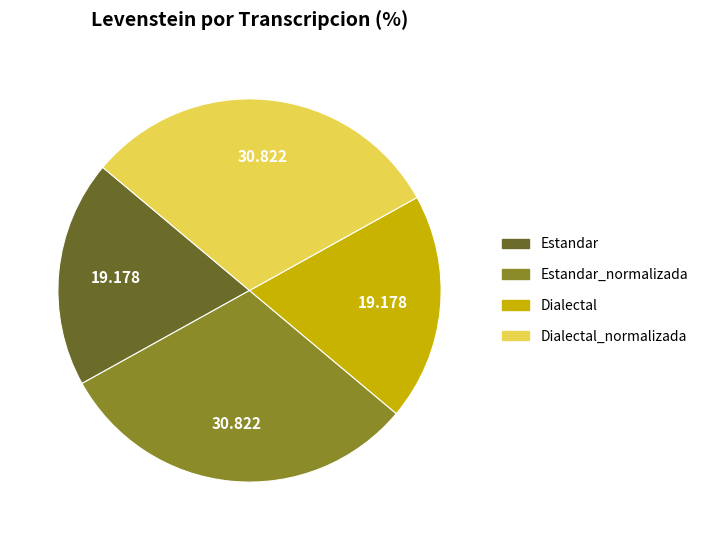

Combined, do Dialectal_normalizada and Estandar_normalizada account for over 50%?

Yes